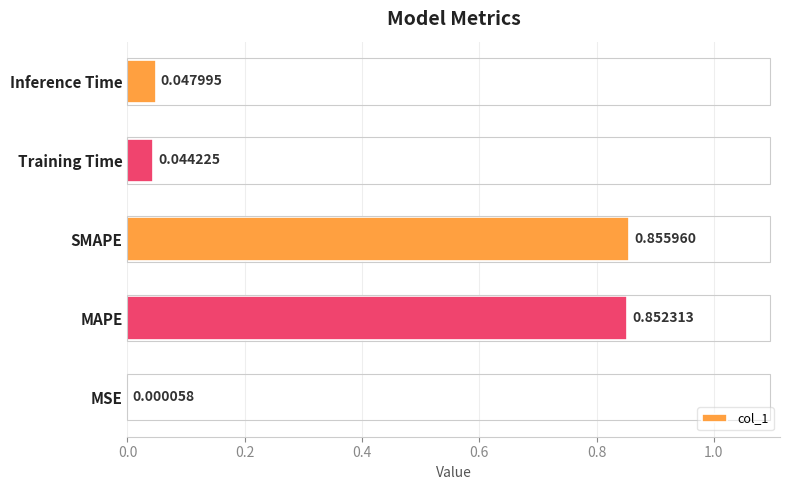

How many series are shown in this chart?

1